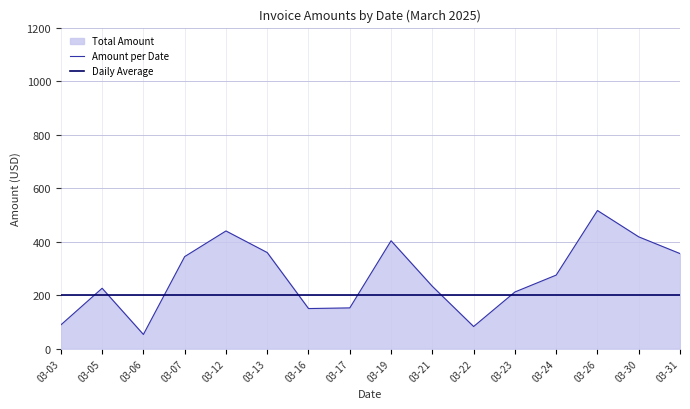

Which has a higher value, 03-22 or 03-07?

03-07